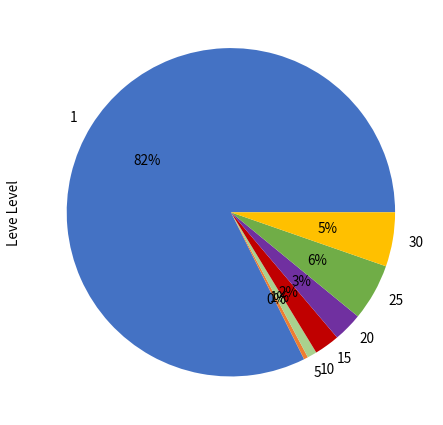

Which category accounts for the majority?

1